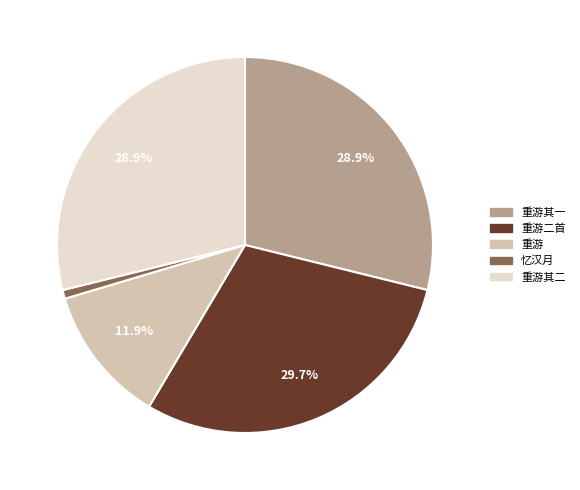

Is there any slice that represents more than half of the pie?

No